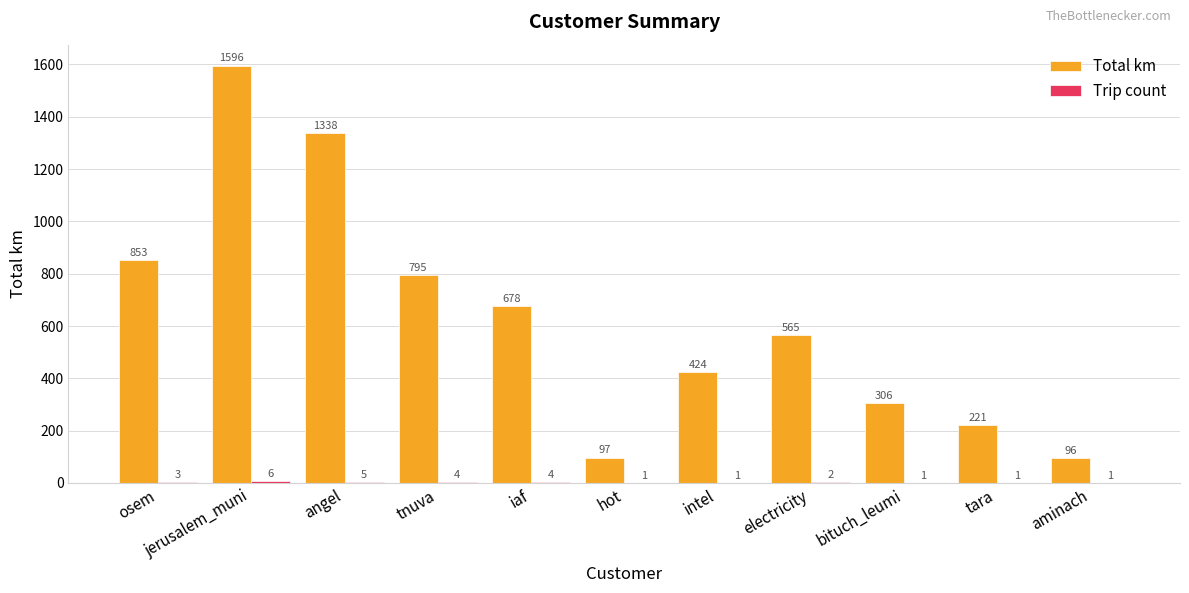

Is it true that Total km equals 2177.6 at jerusalem_muni?

False